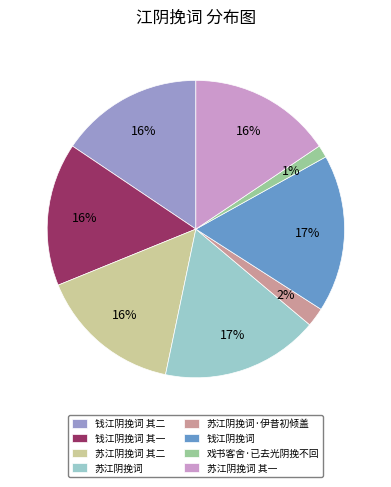

Is there a majority slice in this chart?

No